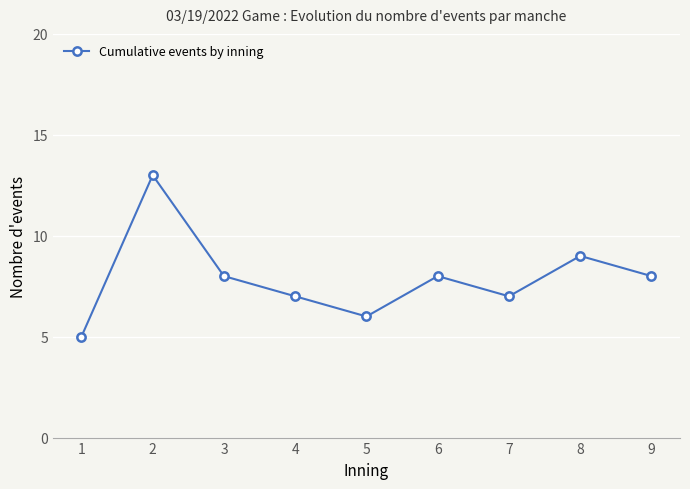

Which category has the lowest value across all series?

1